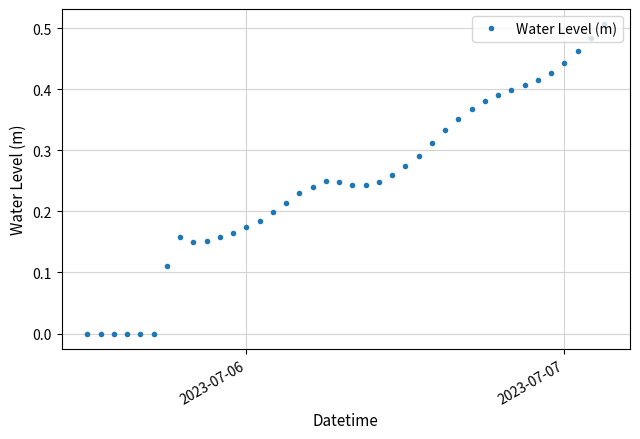

True or false: there are more than 0 points higher than both neighbors.

True